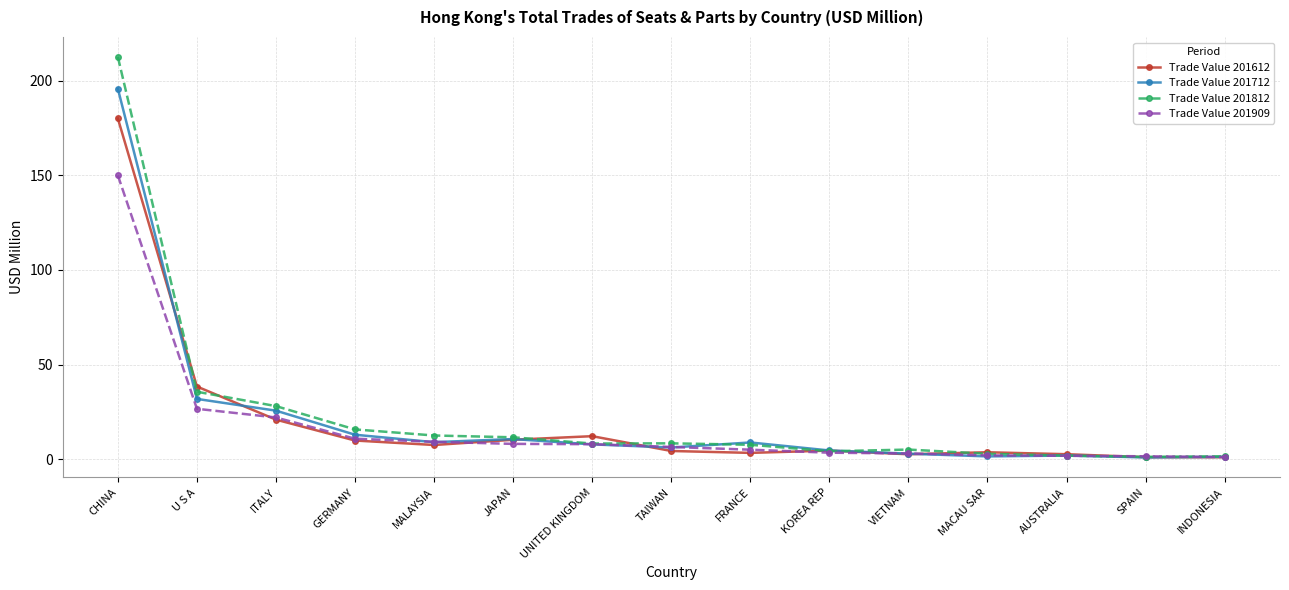

What is the maximum value for Trade Value 201909?

150.0